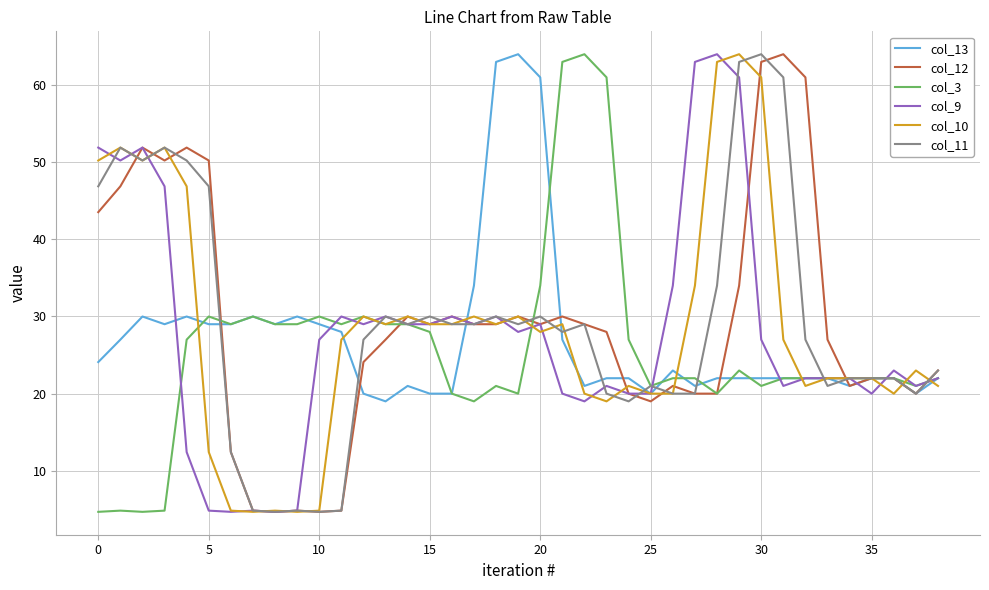

What is the maximum value for col_12?

64.0